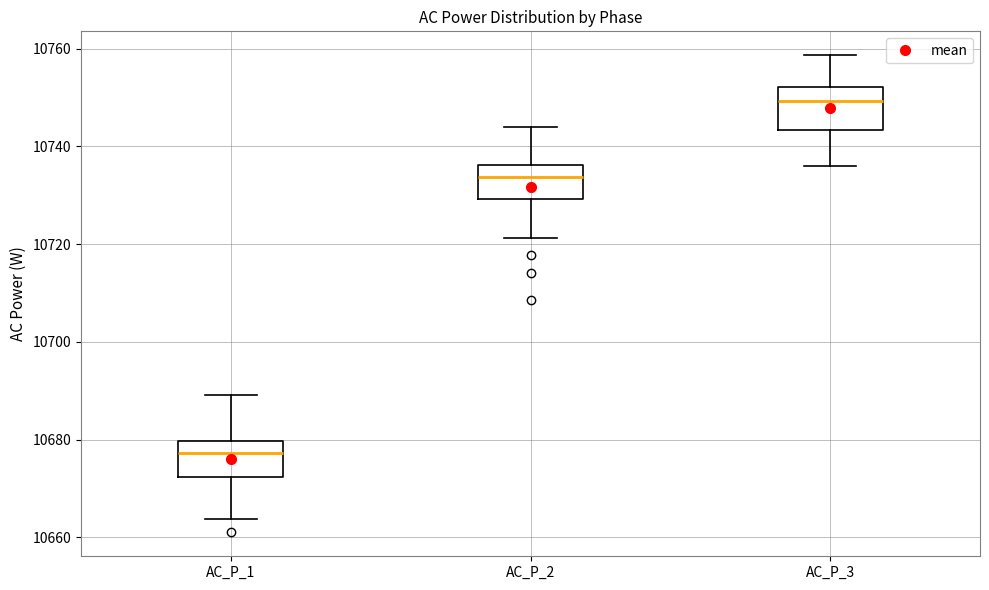

Where is the lower edge of the box for AC_P_3 on the y-axis? The values are not printed on the chart, so give them approximately, as read against the axis.

10744